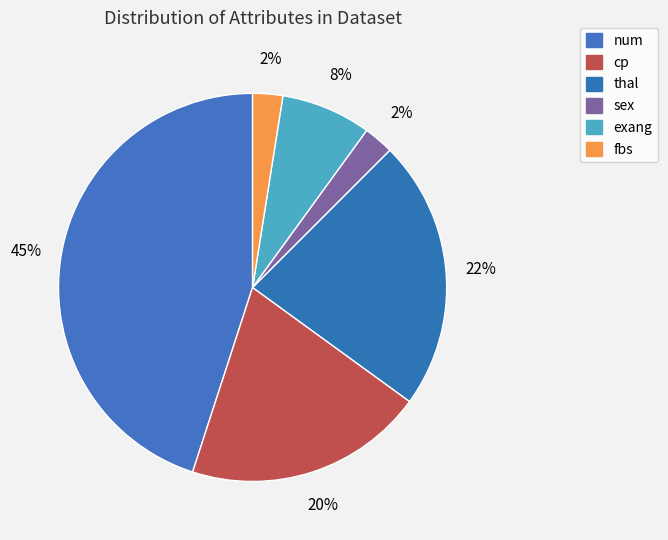

How many slices are in this pie chart?

6